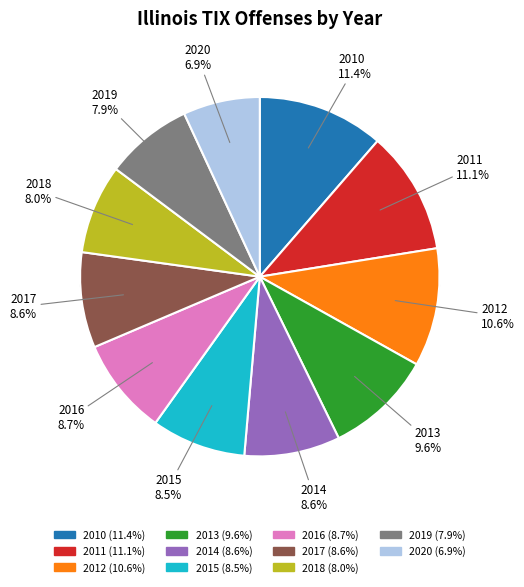

How many slices are in this pie chart?

11